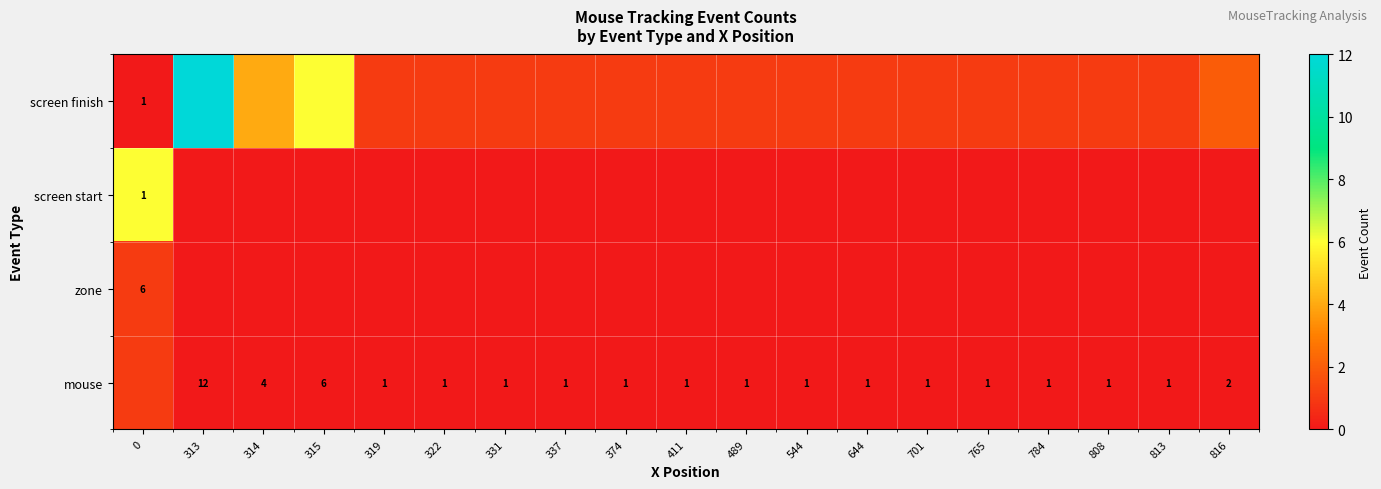

At which category does the chart reach its peak across all series?

313